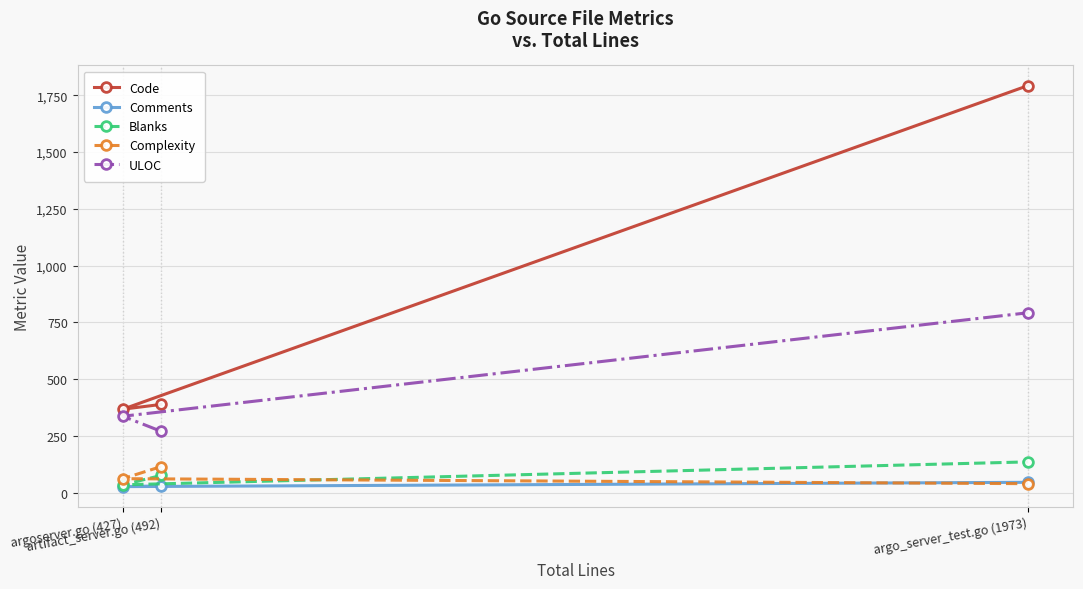

At which category is the sum across all series the highest?

argo_server_test.go (1973)